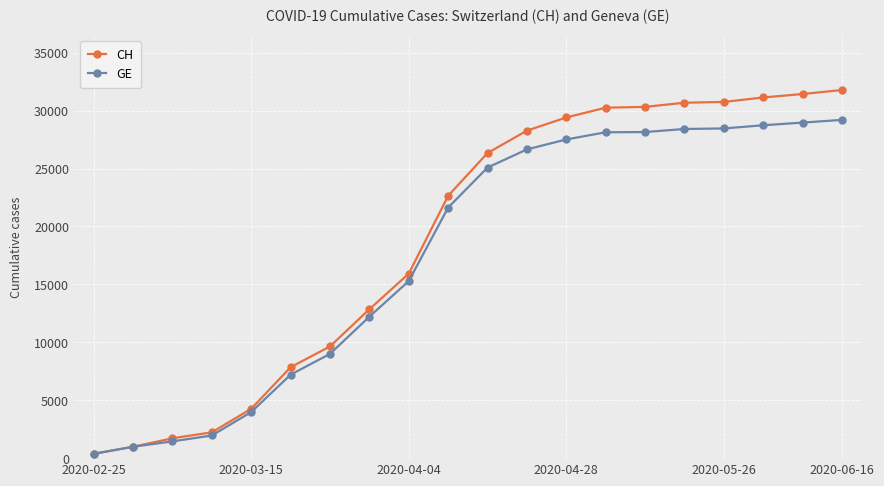

What is the highest value of the CH series?

31776